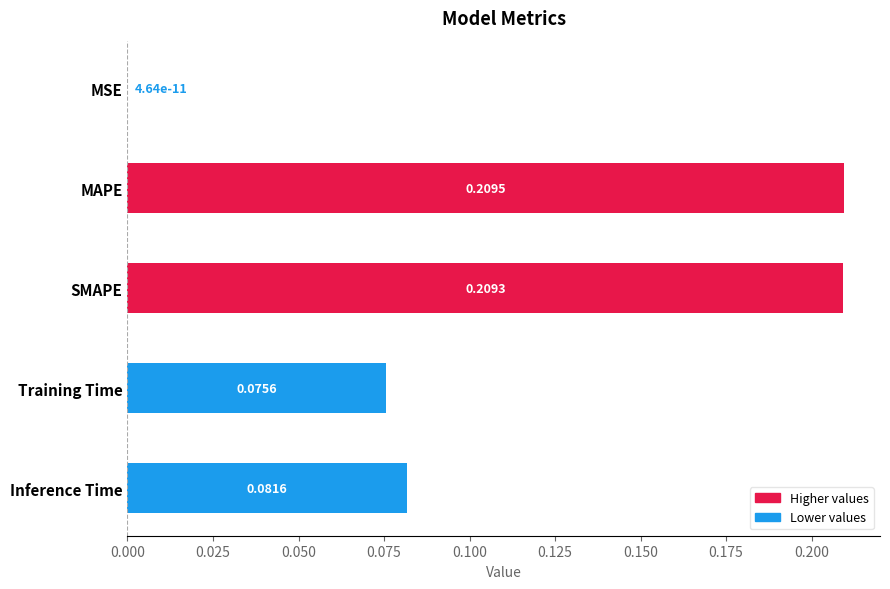

Between MAPE and MSE, which is larger?

MAPE